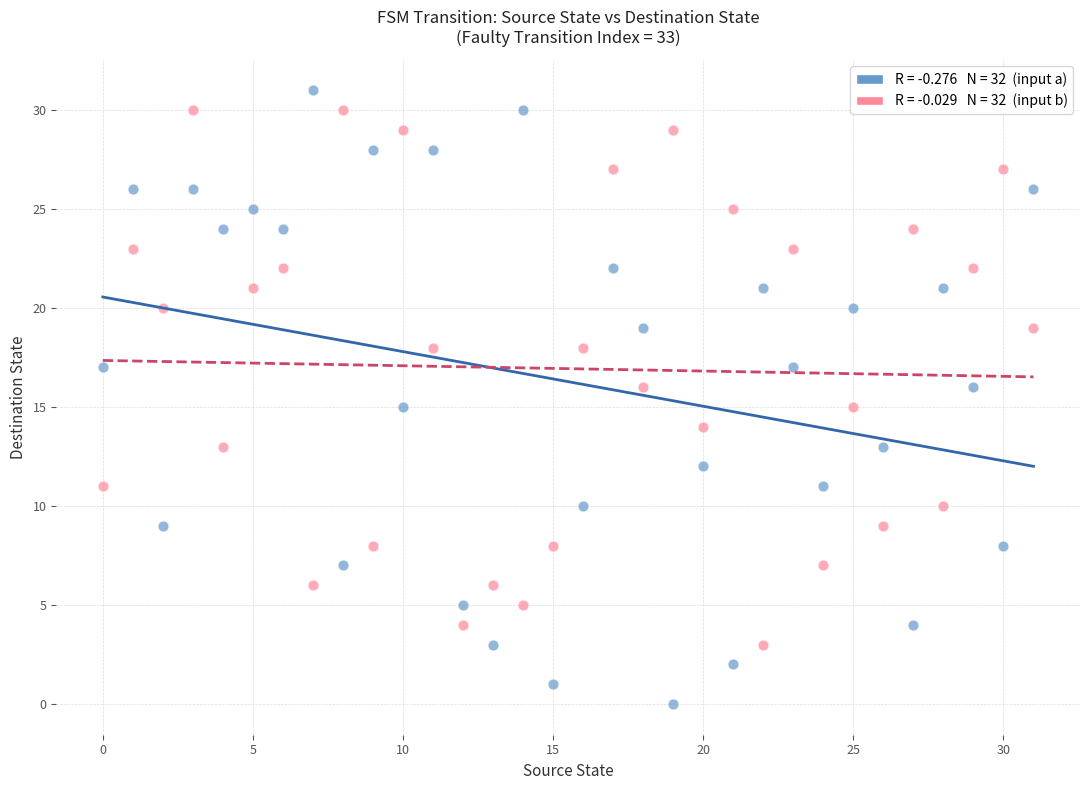

Across all data points, what is the range of Y values (max minus min)?

31